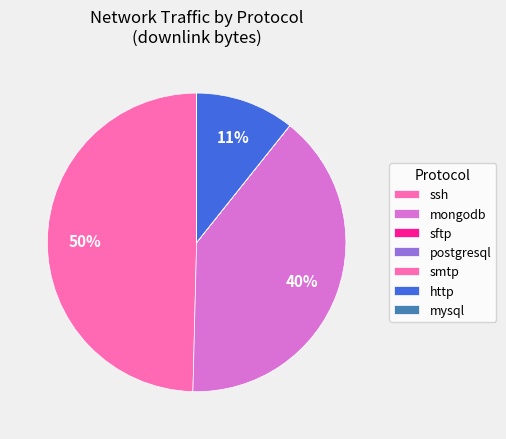

How many slices are in this pie chart?

7